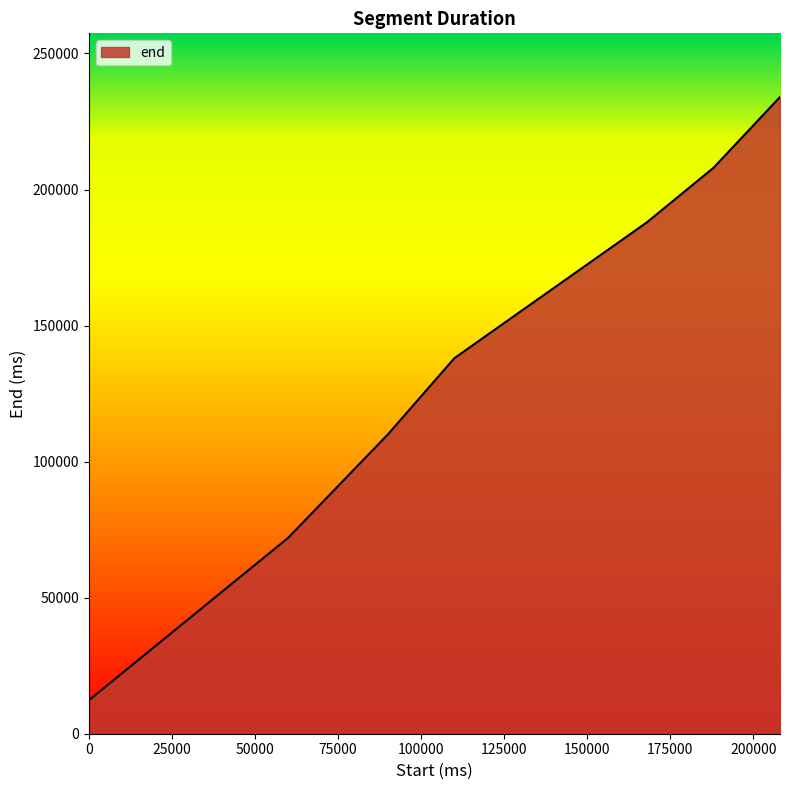

What is the difference between the second highest and second lowest values?

136000